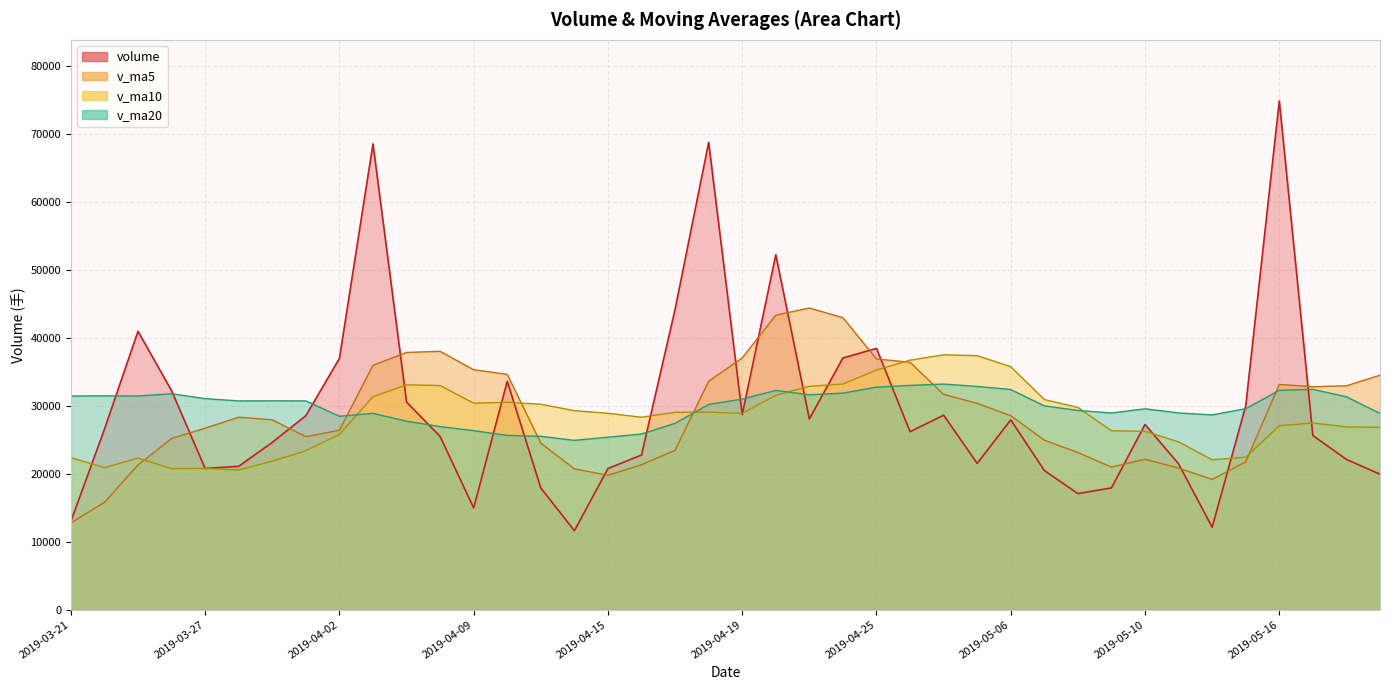

What is the highest value of the v_ma10 series?

37526.8